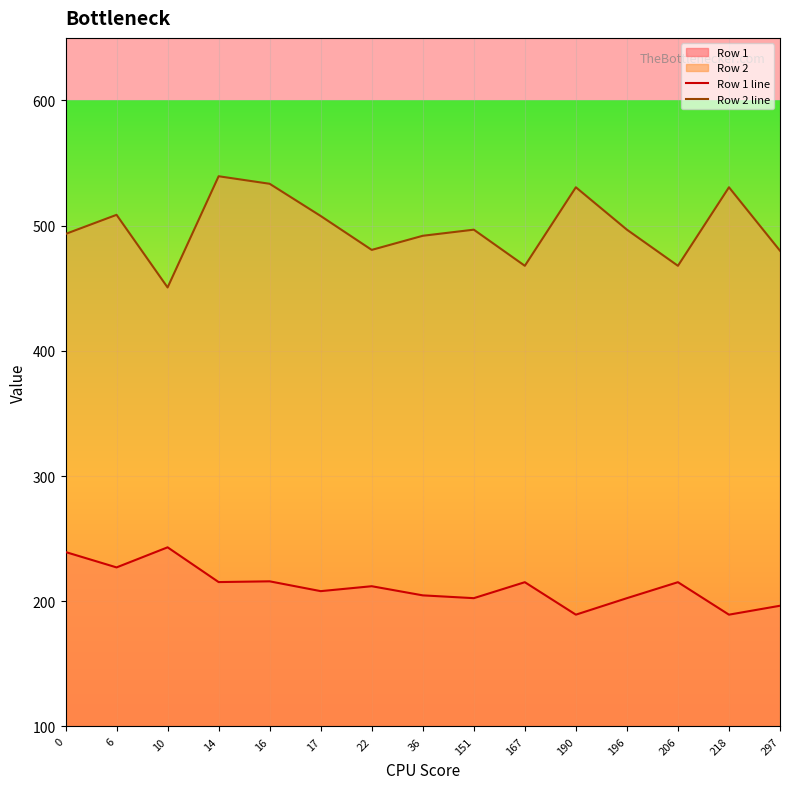

True or false: Row 2 line and Row 1 line intersect in this chart.

False